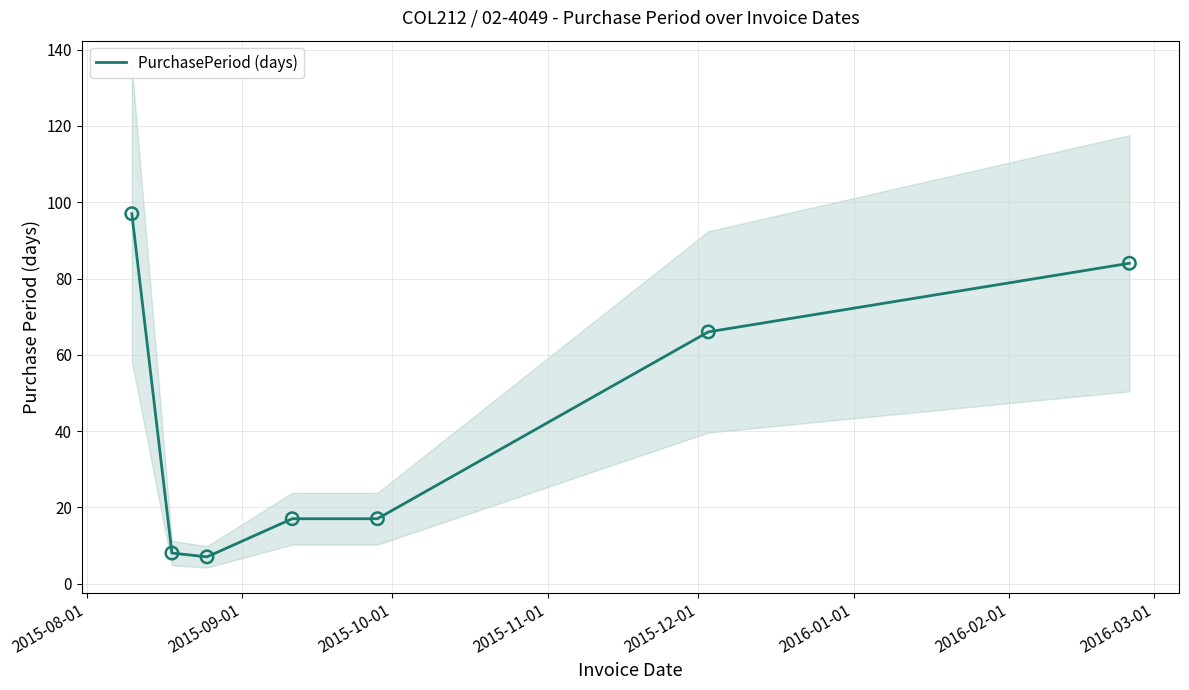

What is the maximum value for PurchasePeriod (days)?

97